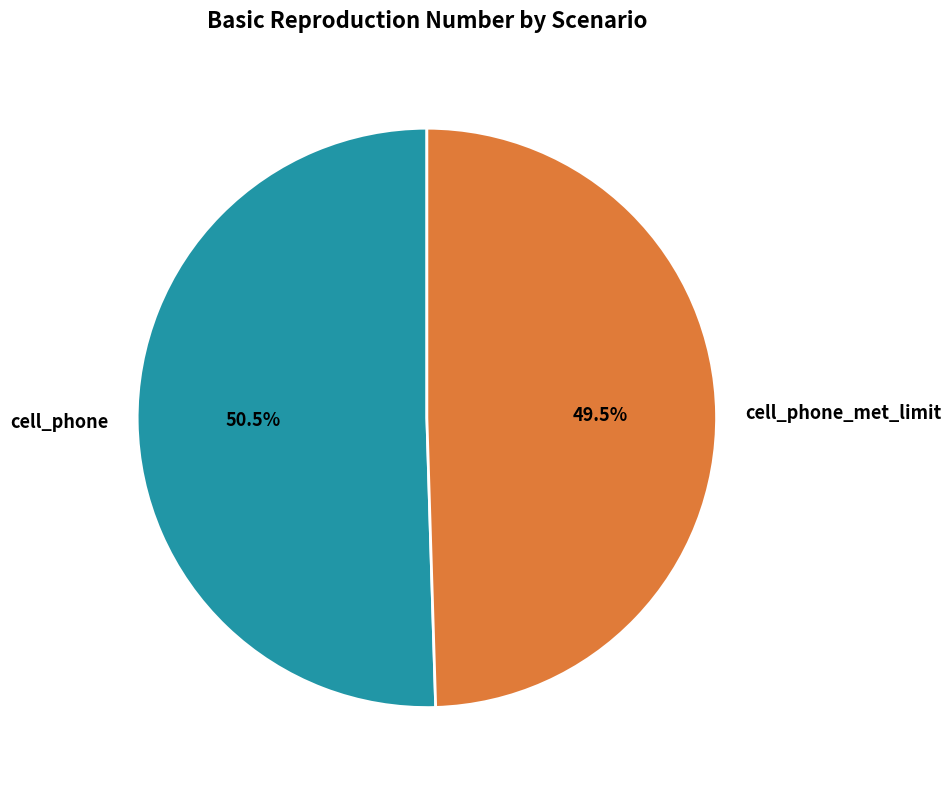

How many slices are in this pie chart?

2